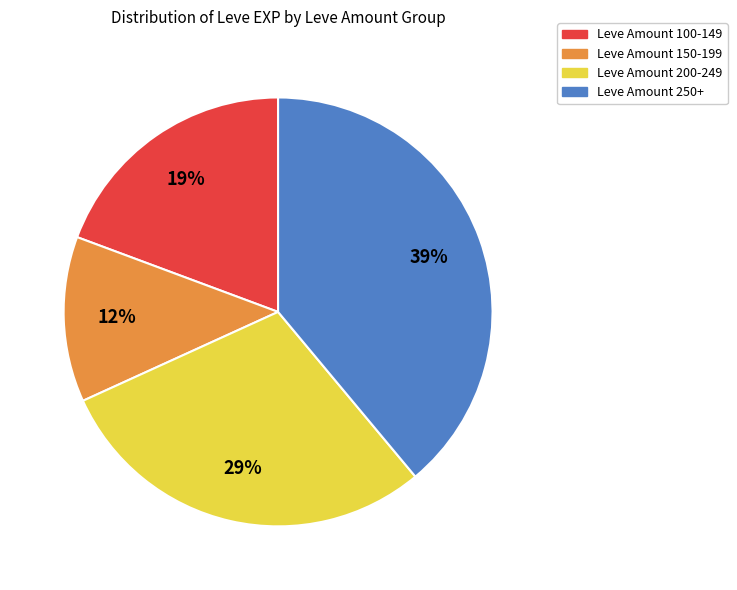

How many segments does this pie chart have?

4